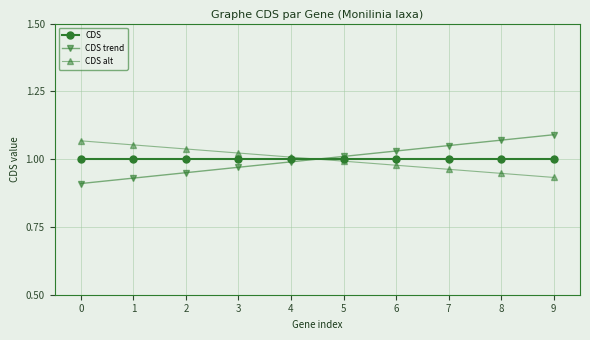

What is the total value across all series at 1?

3.0